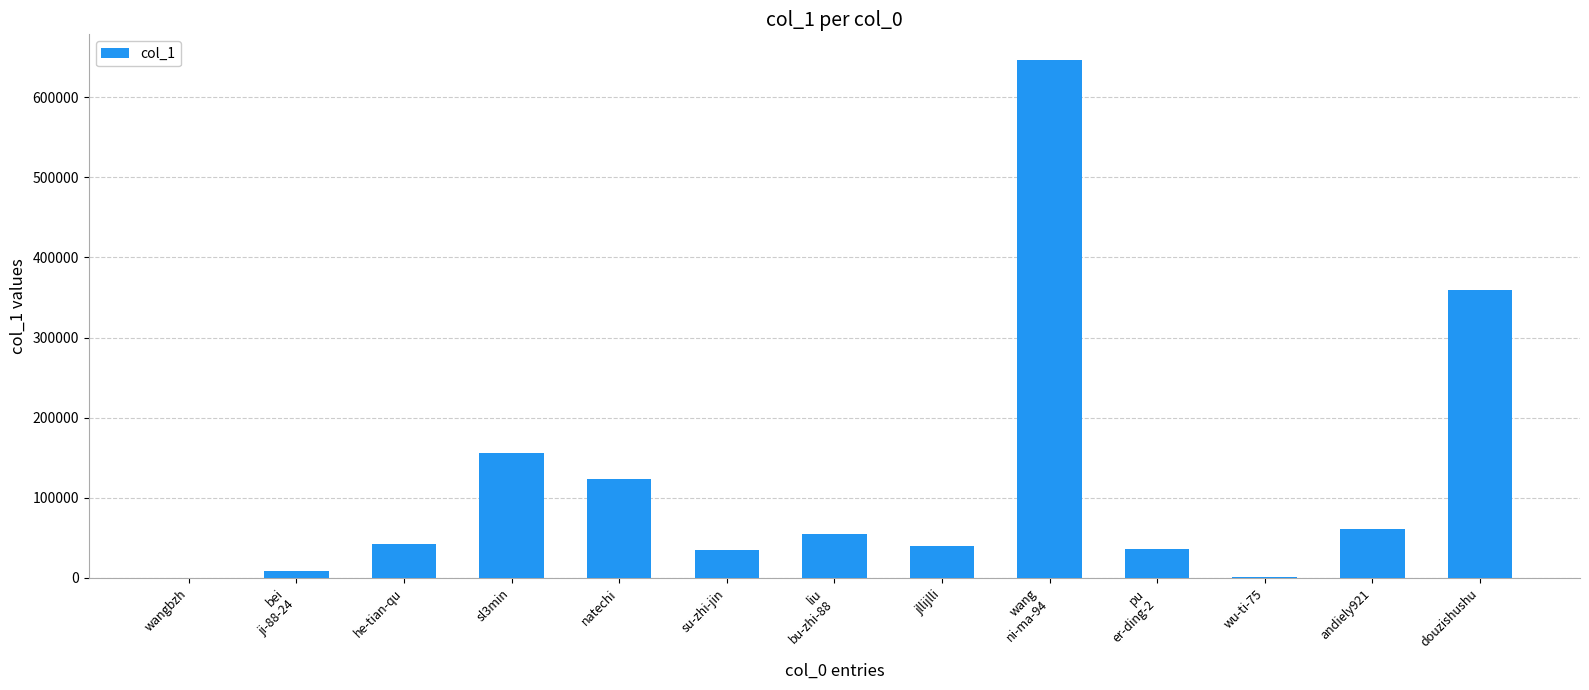

What is the greatest value displayed?

645989